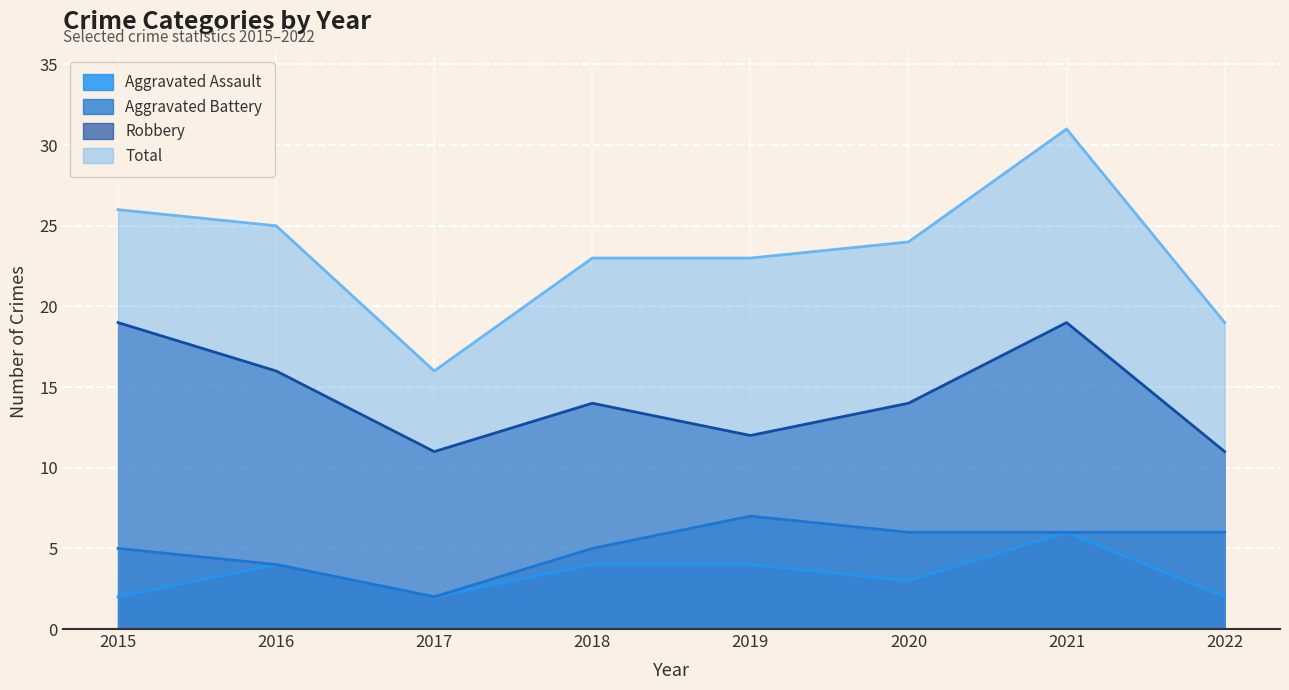

Which series has the widest spread of values?

Total